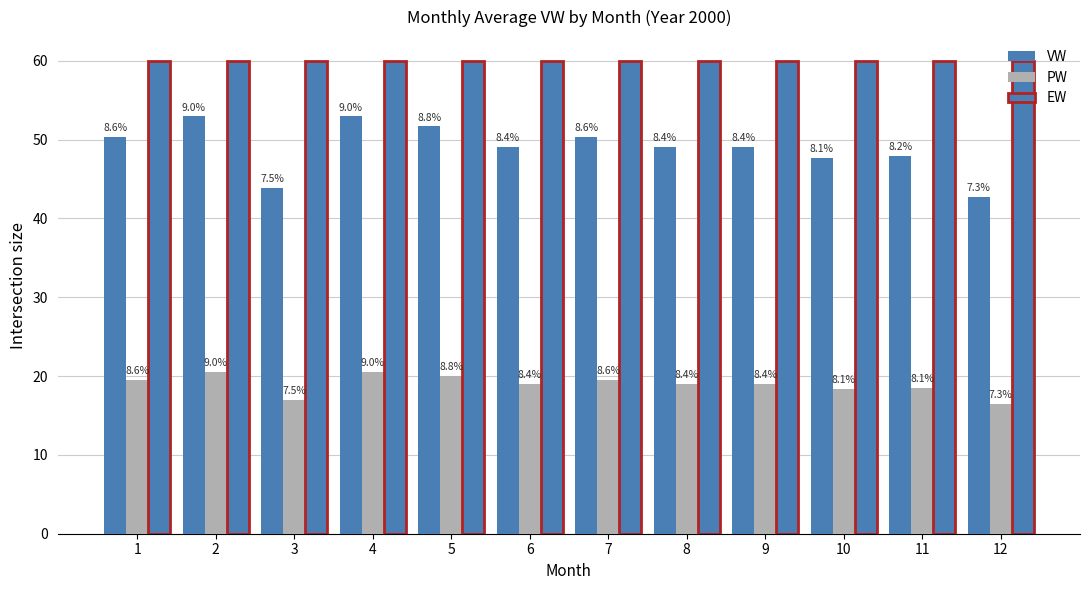

Rank the series by their maximum value, from highest to lowest.

EW, VW, PW